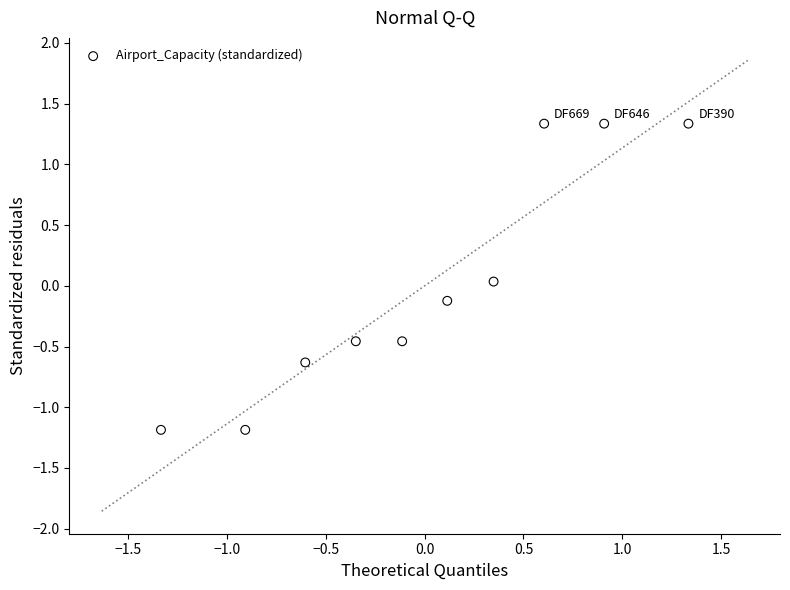

What is the range of X values (max minus min)?

2.7